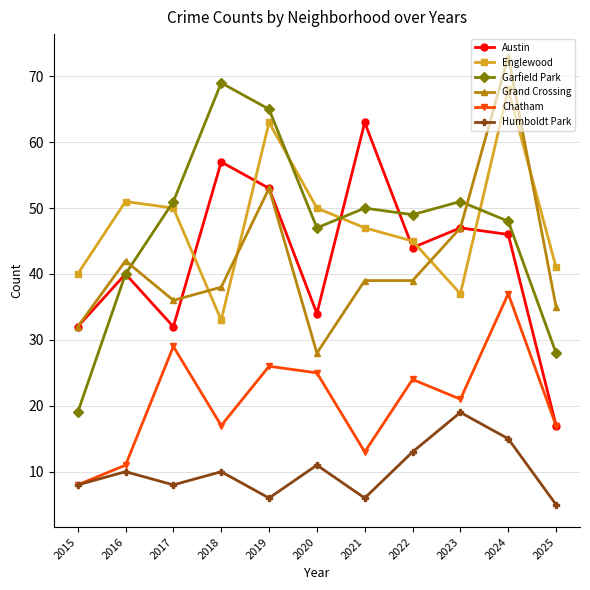

What is the total value across all series at 2017?

206